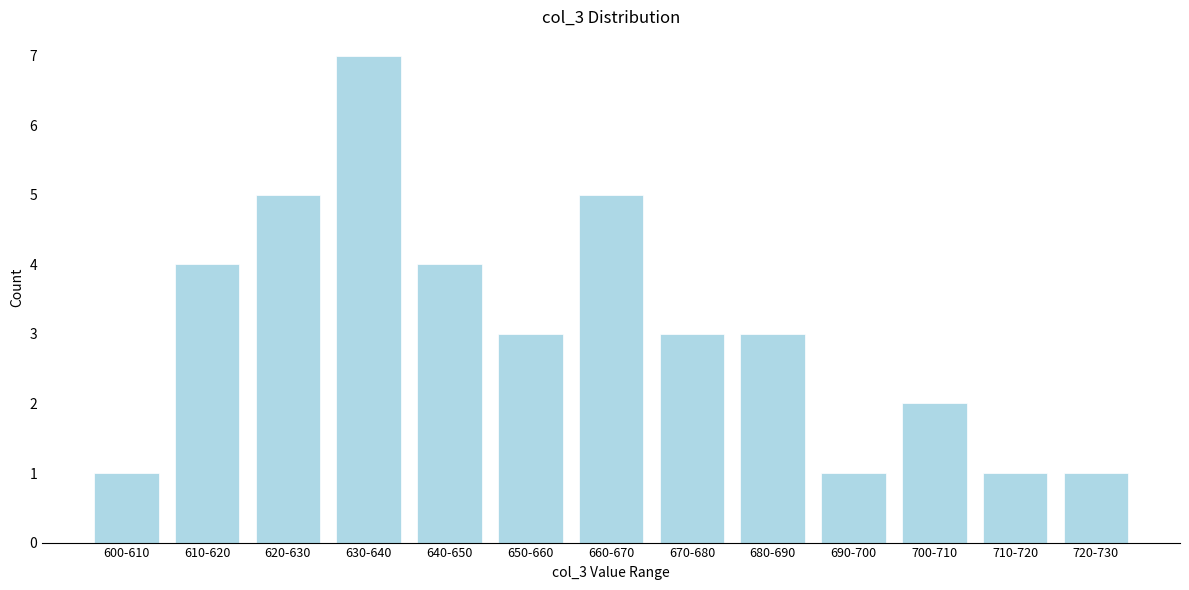

Reading right to left, extract all data points from this chart.

720-730=1	710-720=1	700-710=2	690-700=1	680-690=3	670-680=3	660-670=5	650-660=3	640-650=4	630-640=7	620-630=5	610-620=4	600-610=1